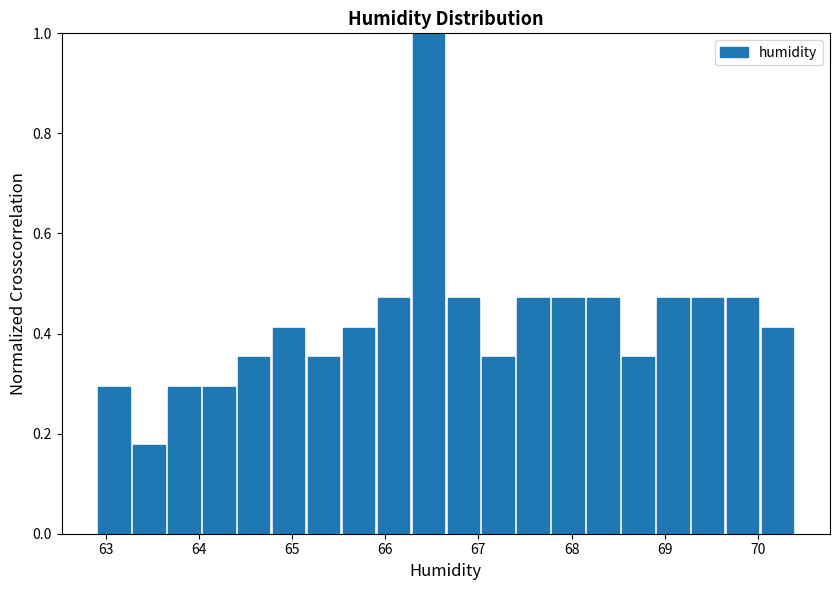

Read against the x-axis, roughly where is the centre of the tallest bar?

66.5